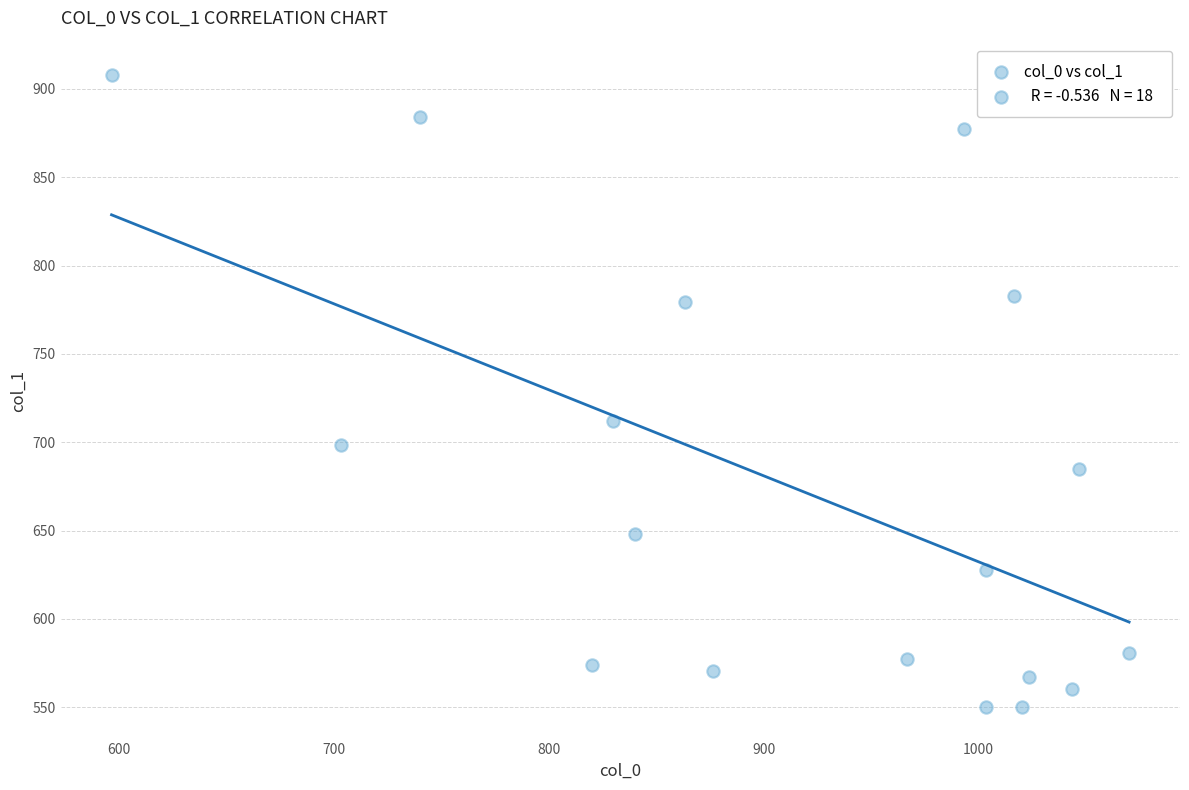

What Y value in the scatter plot is closest to 729?

712.1